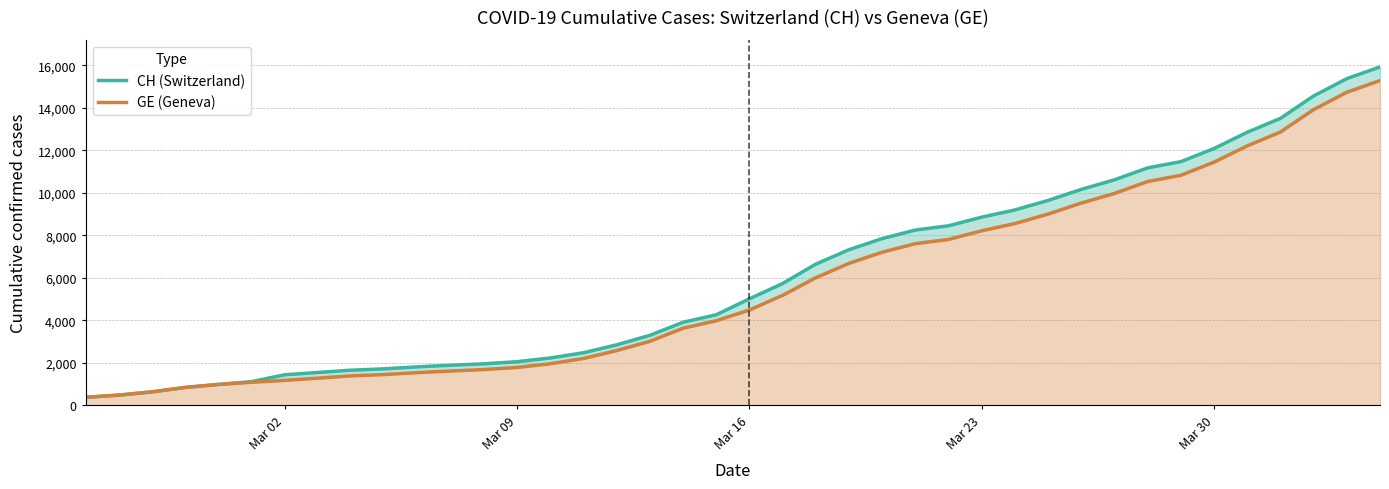

Rank the series by their average value, from lowest to highest.

GE (Geneva), CH (Switzerland)